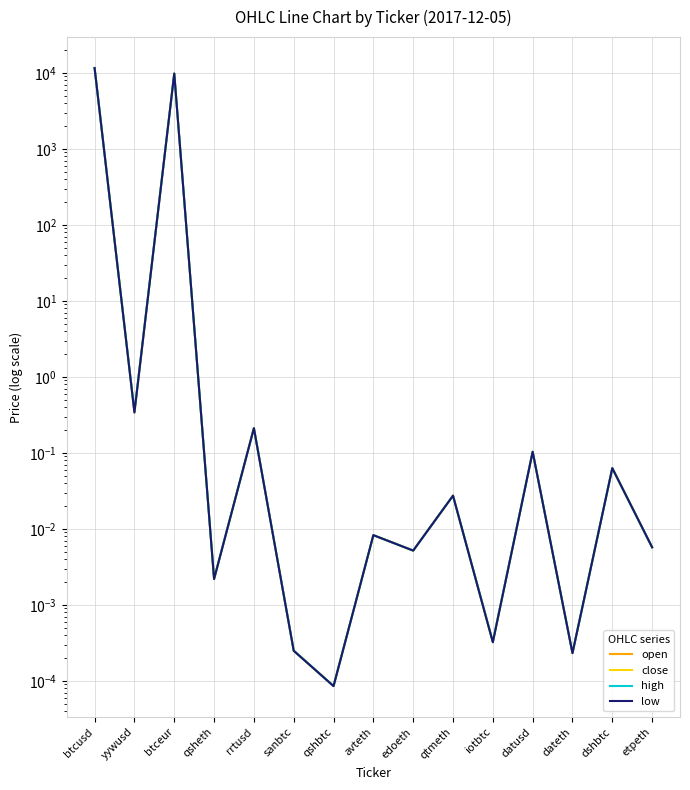

What is the label of the 11th point from the right?

rrtusd